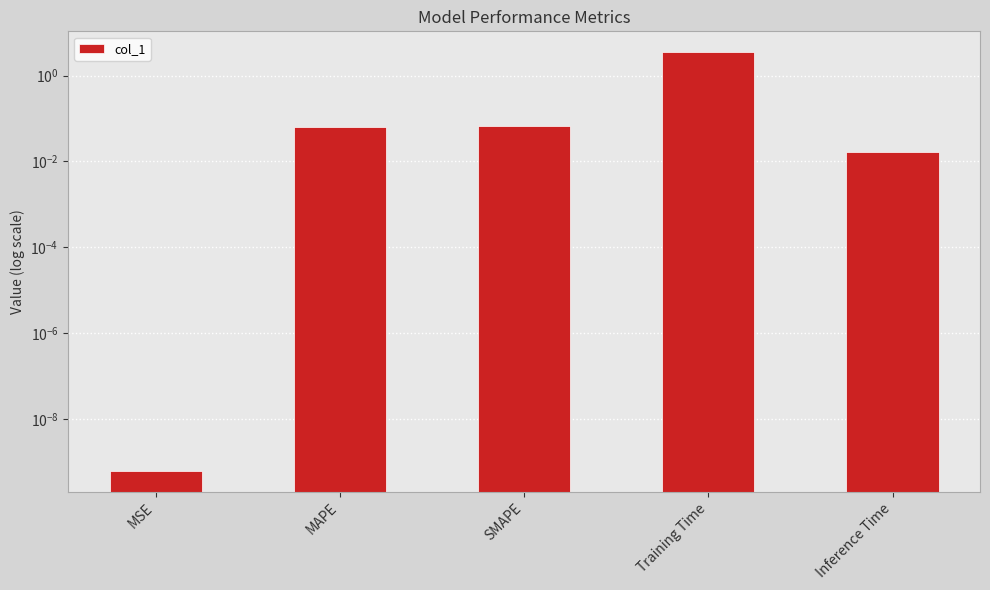

Reading left to right, extract all data points from this chart.

0.0	0.1	0.1	3.5	0.0